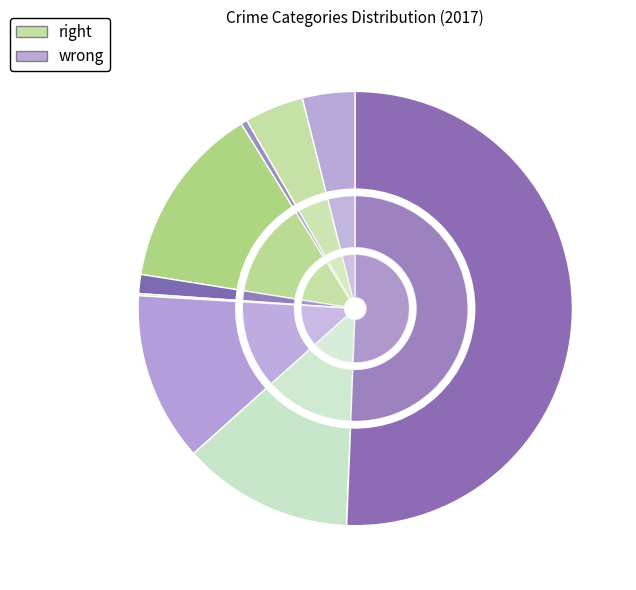

What percentage is NOT represented by Arson?

99.5%